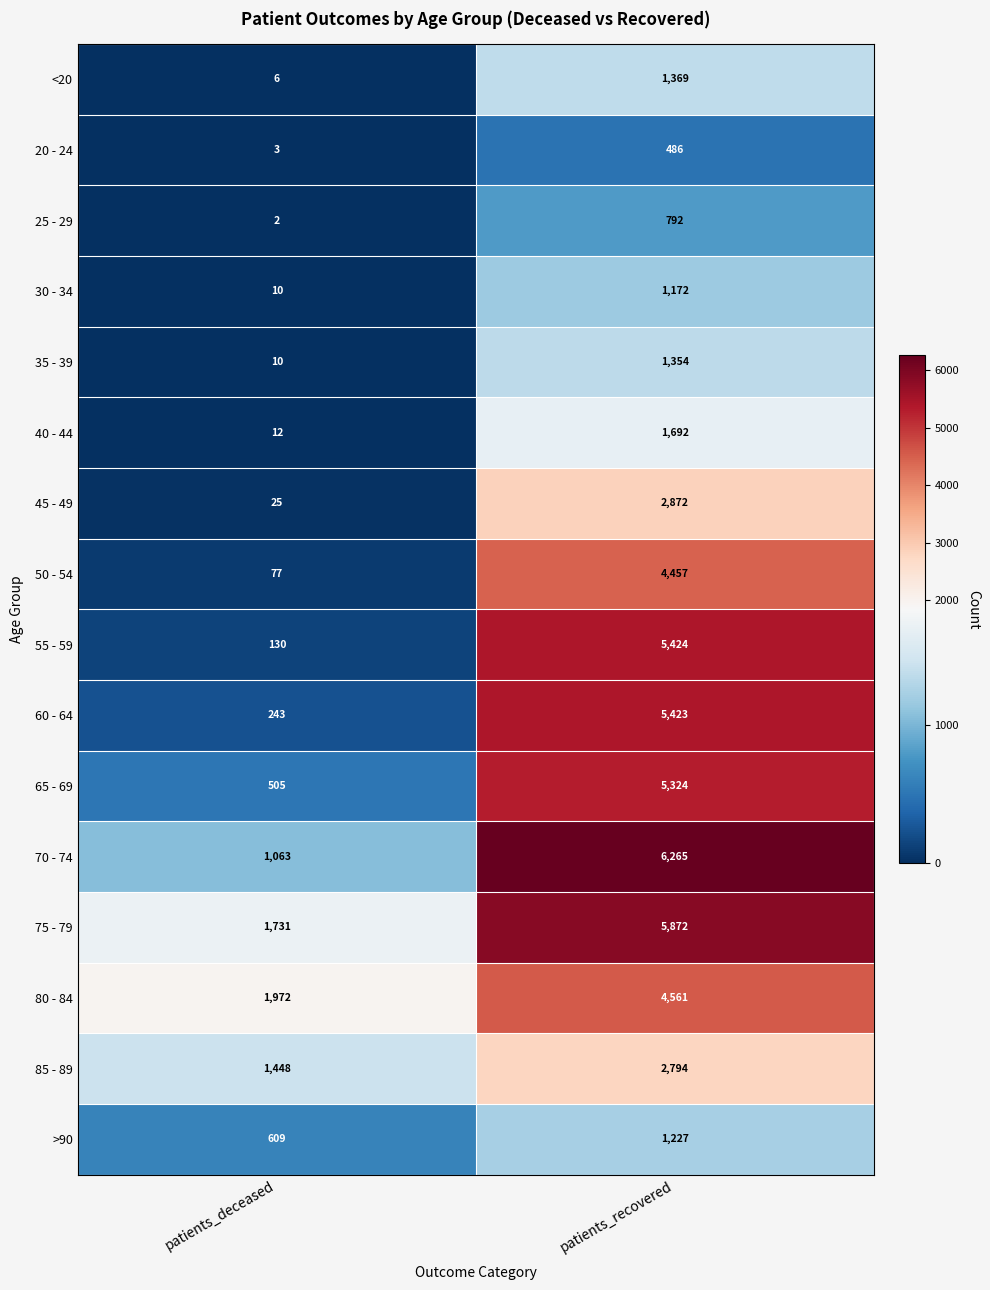

How many distinct data groups are displayed?

16